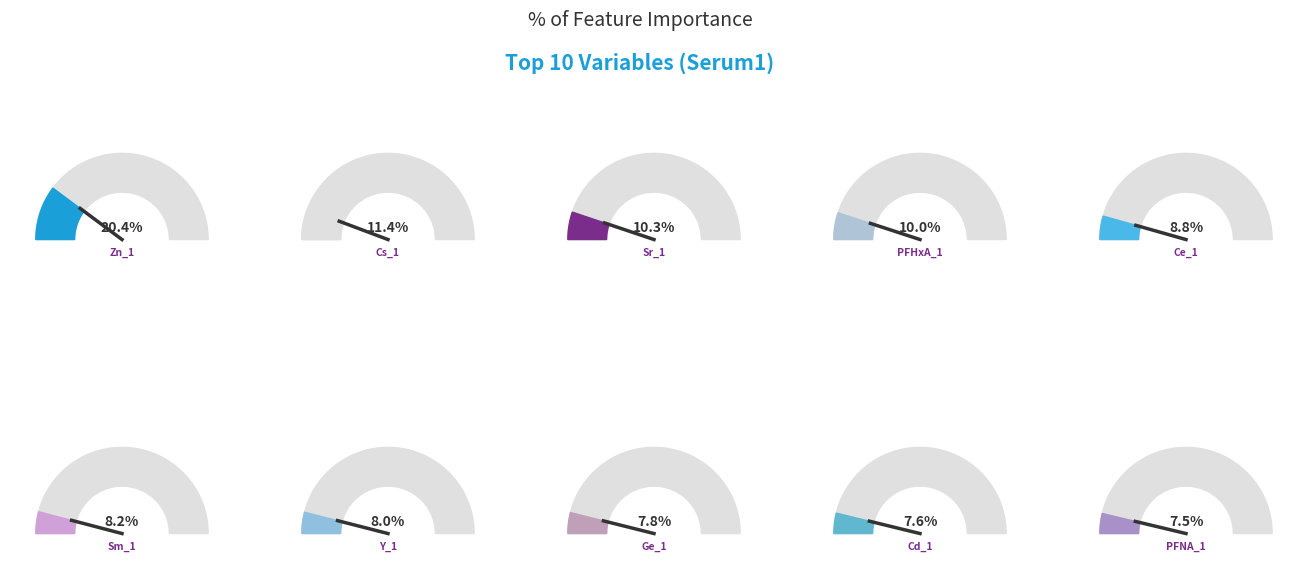

How many segments does this pie chart have?

10